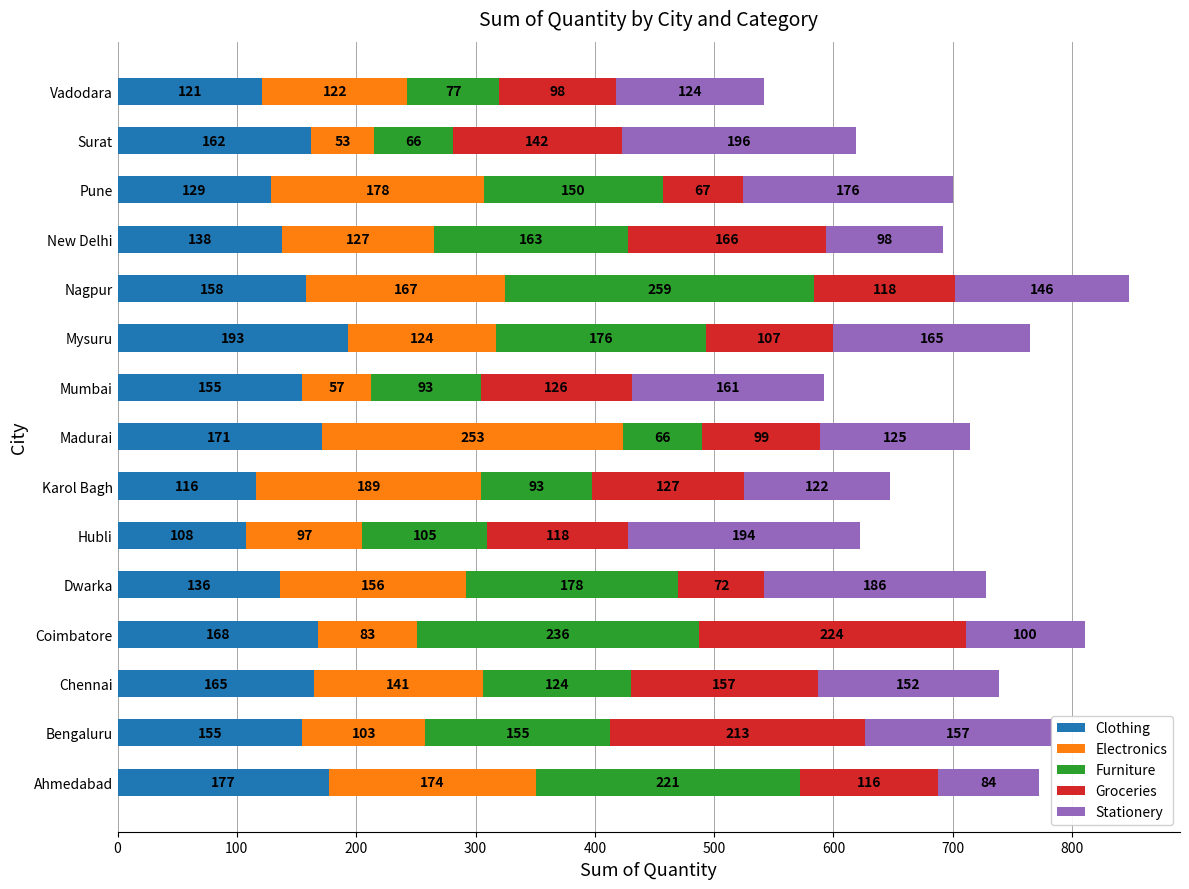

At which category is the sum across all series the highest?

Nagpur